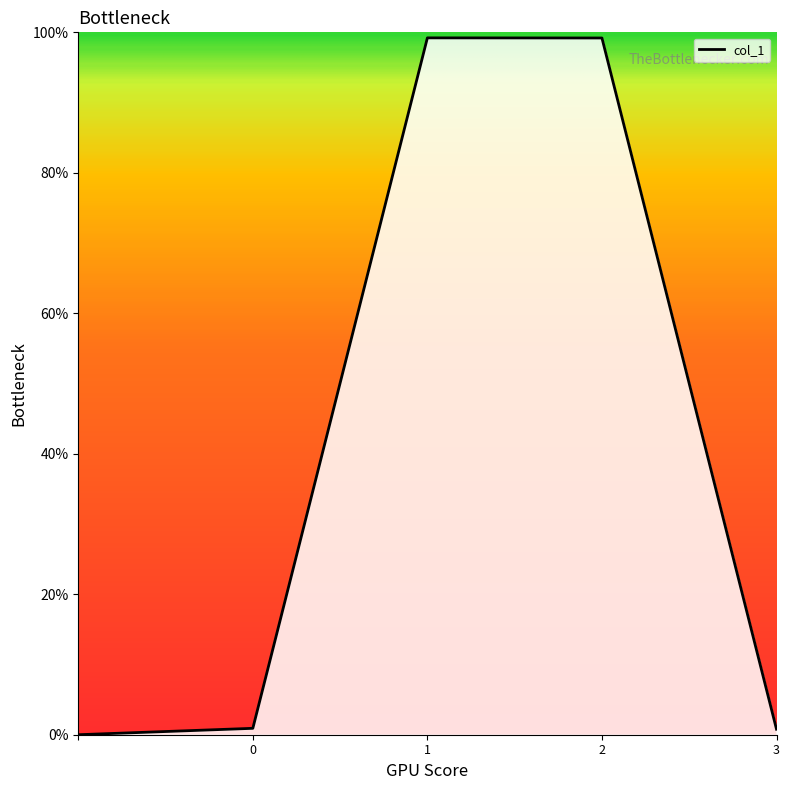

List the labels in order of value, smallest first.

, 3, 0, 2, 1